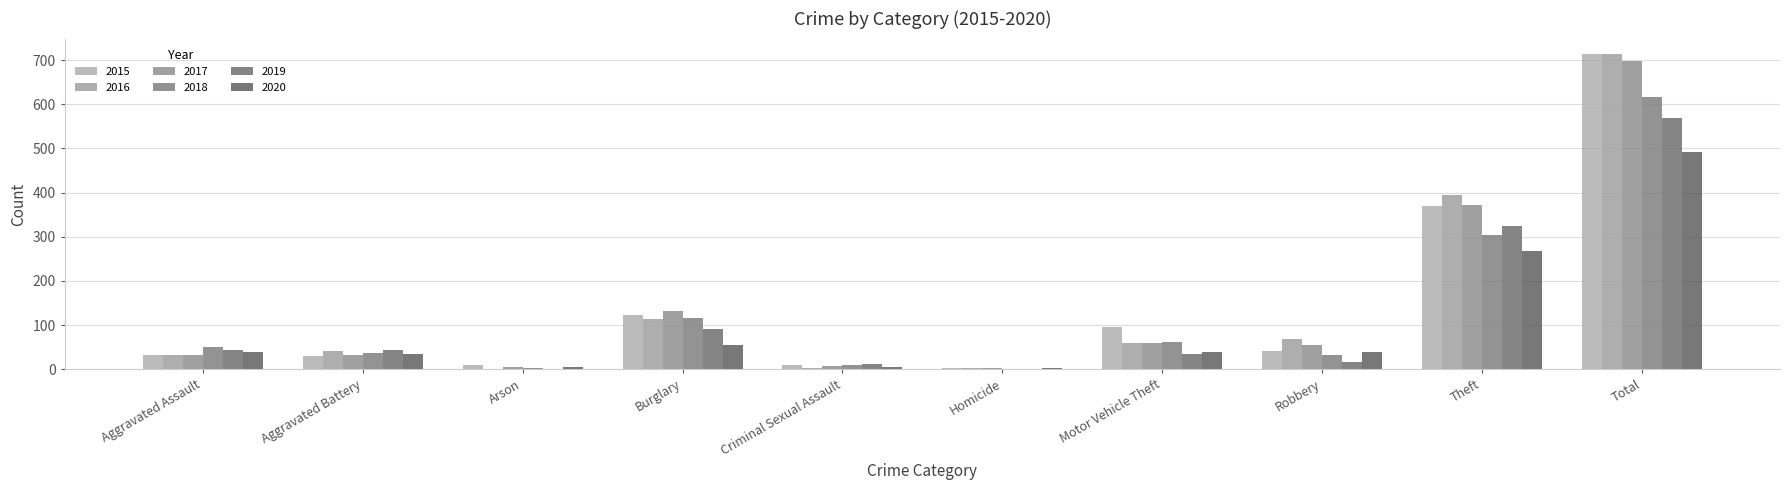

How many categories are shown in the chart?

10